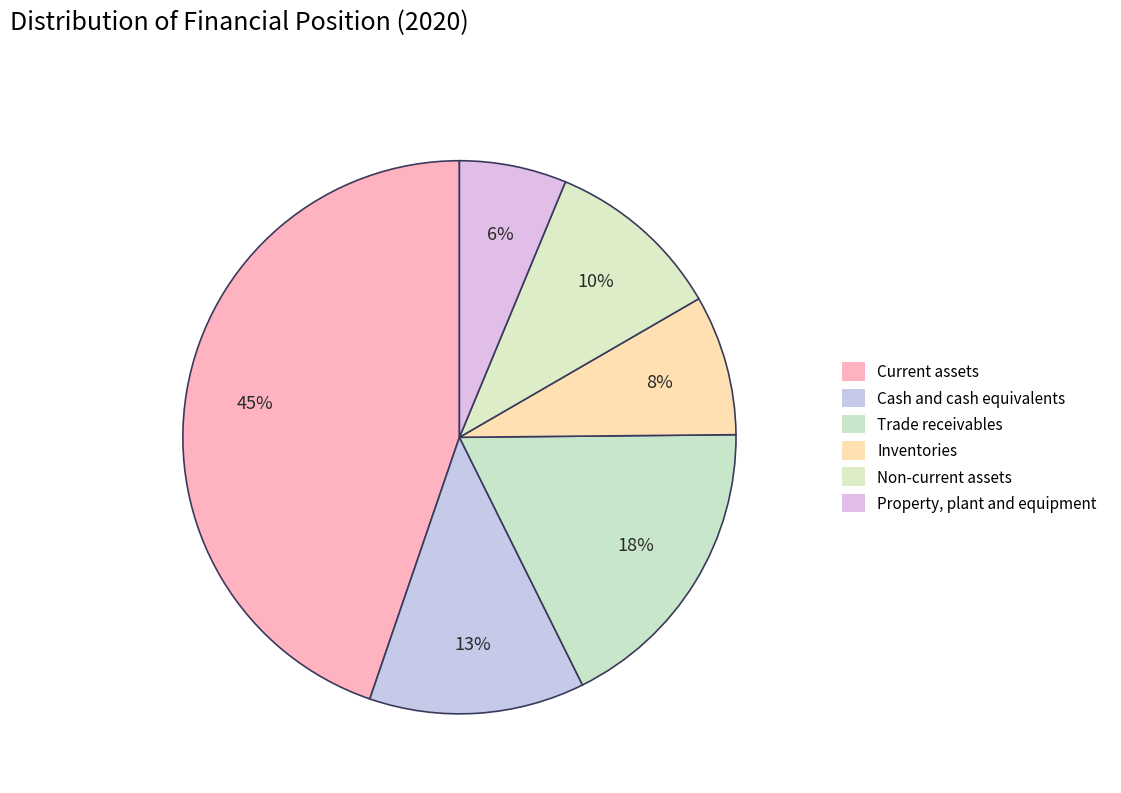

Count the number of slices in the pie.

6